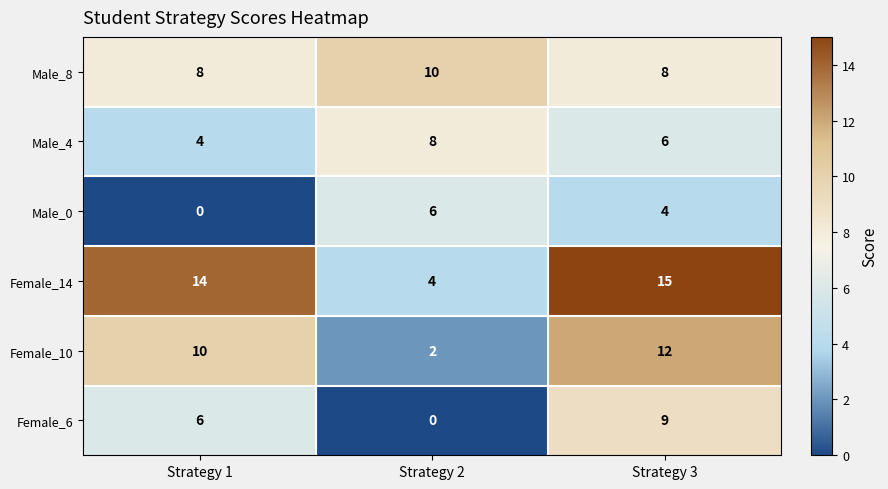

What is the difference between the highest and lowest values at Strategy 2?

10